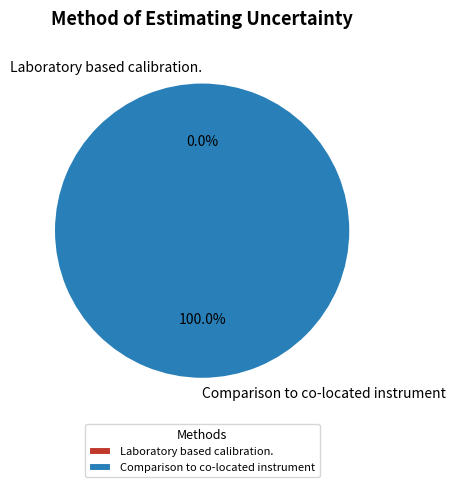

Does Laboratory based calibration. account for over 50% of the chart?

No